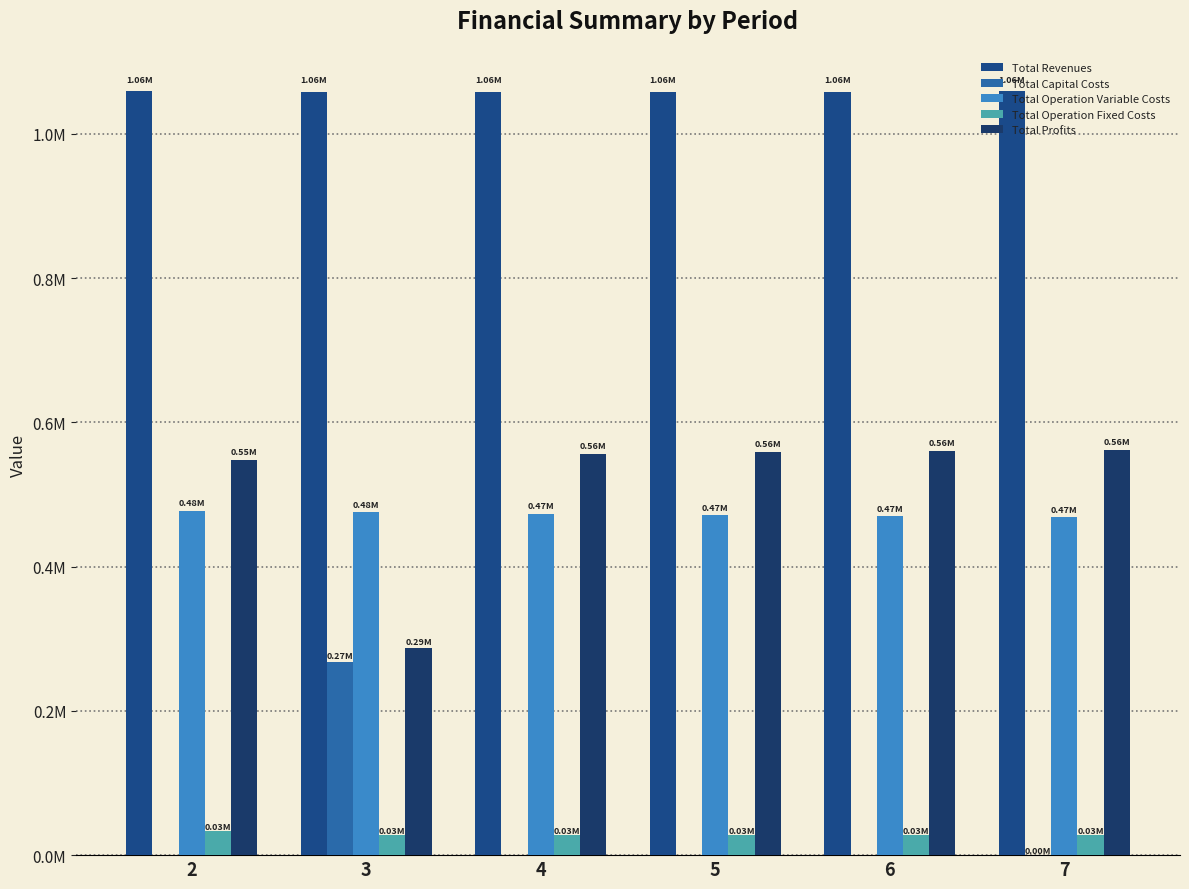

What is the value of the Total Operation Variable Costs bar at the 2nd from the left?

475225.7